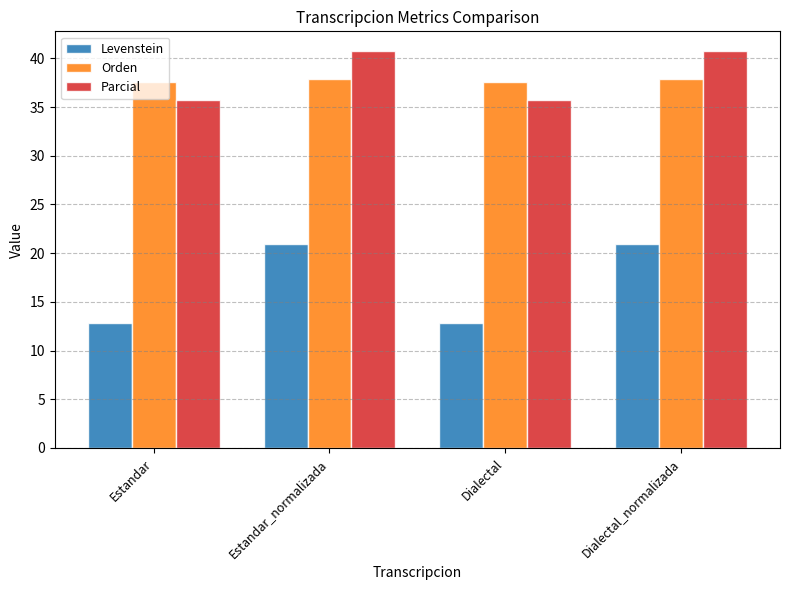

What is the difference between the highest and lowest values at Dialectal?

24.7